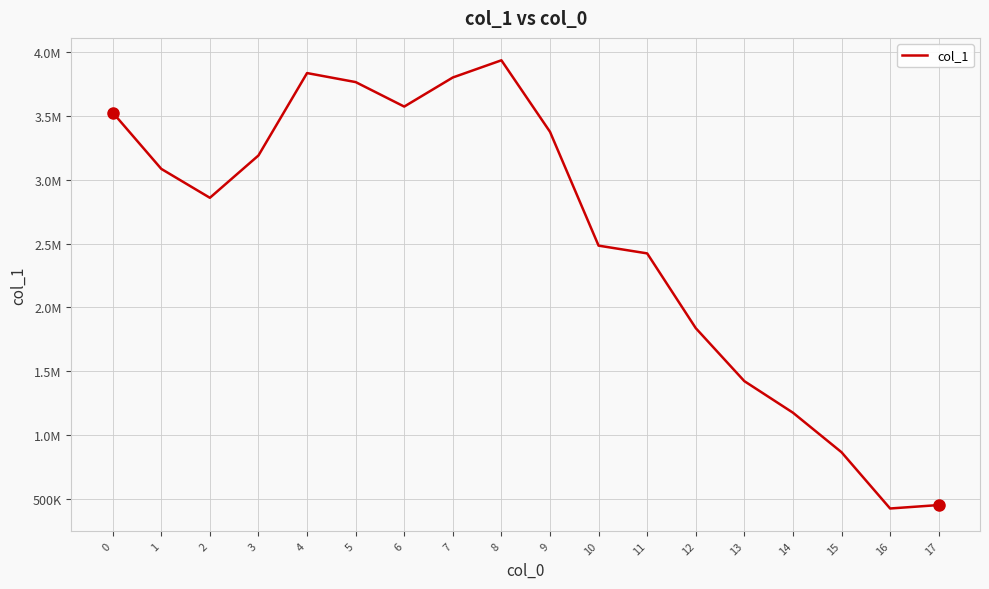

Which label corresponds to the largest value in the chart?

8